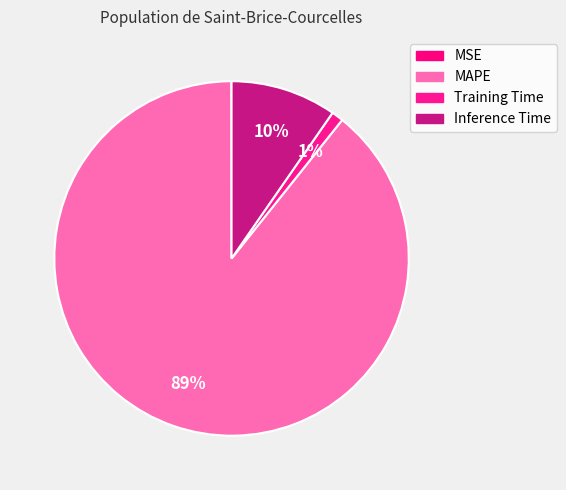

To the nearest percent, what portion does MAPE represent?

89%